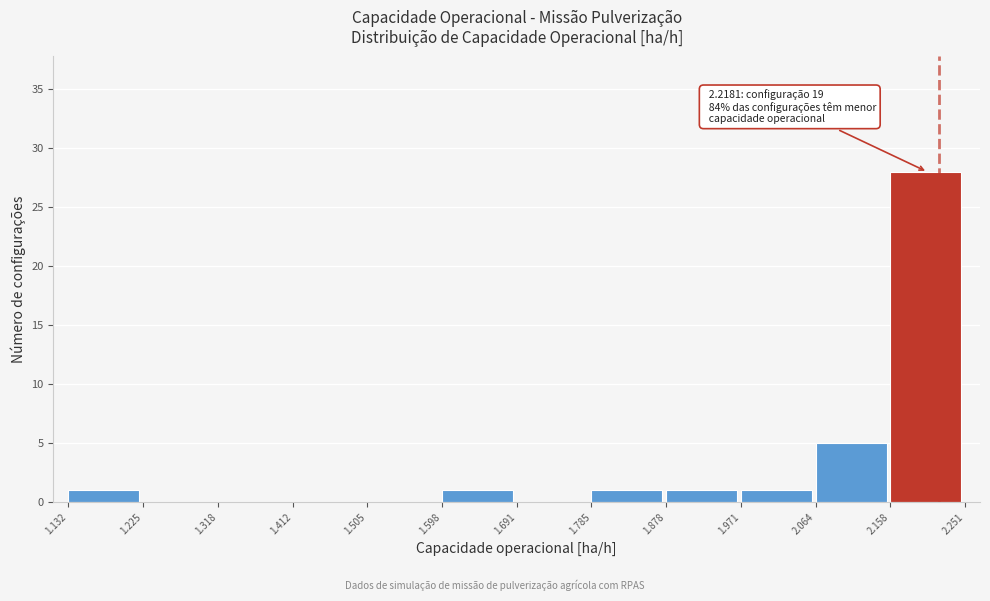

Over which range of the x-axis is the bar tallest?

2.158 to 2.251